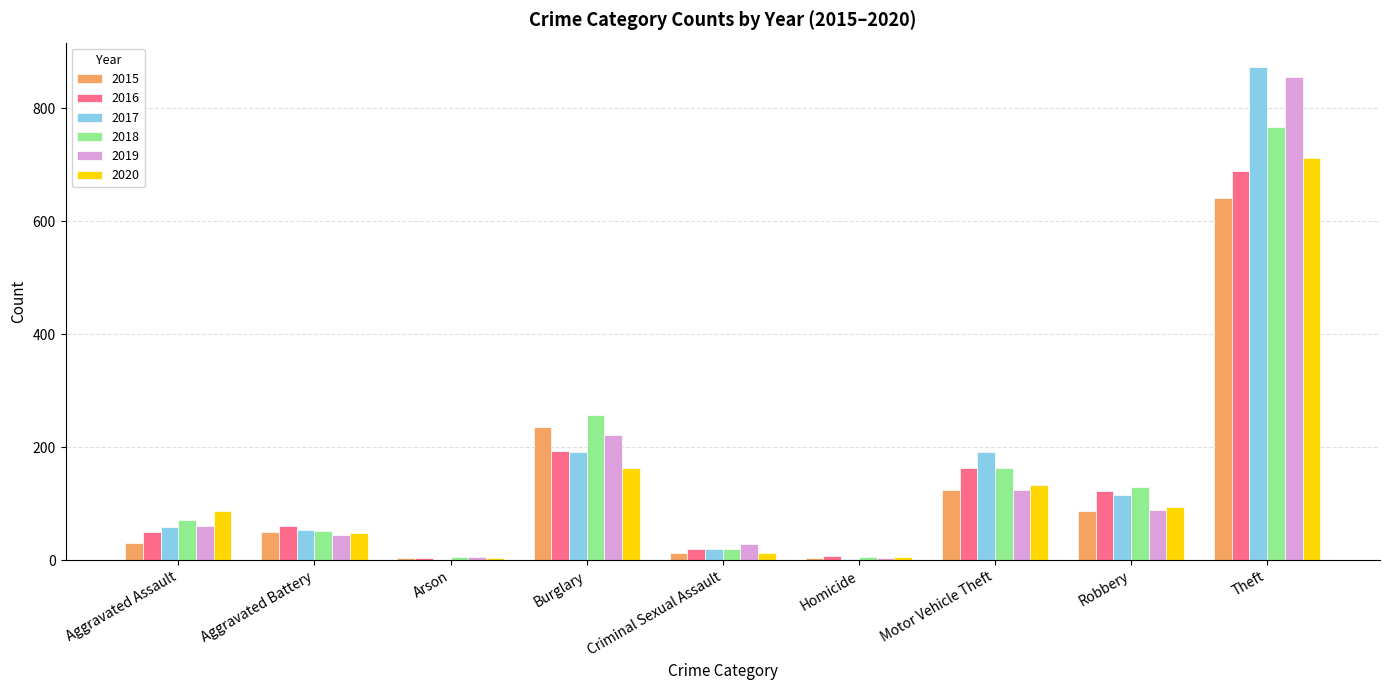

What is the sum of all 2017 values?

1506